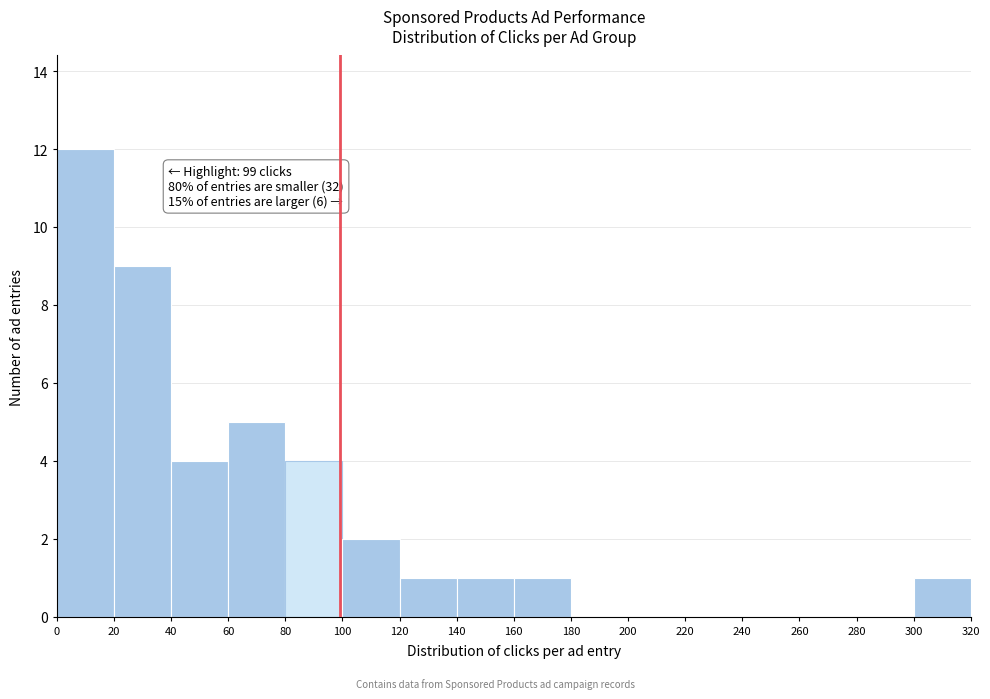

Over which range of the x-axis is the bar tallest?

0 to 20